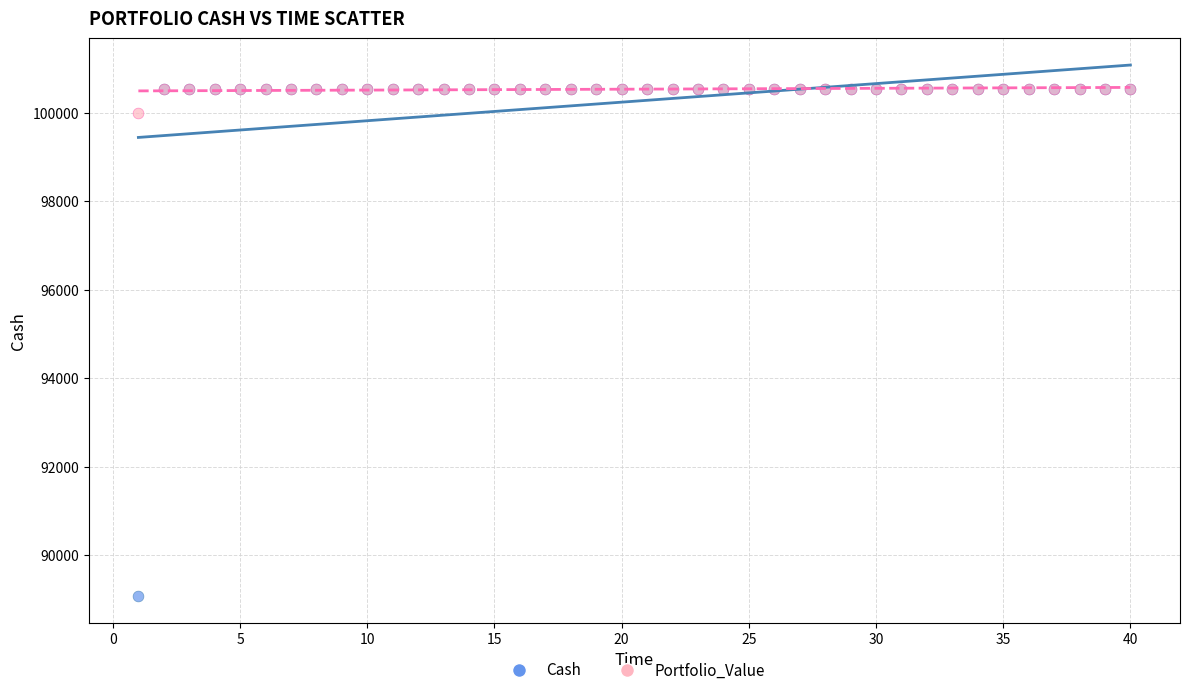

Which series contains the lowest Y value?

Cash